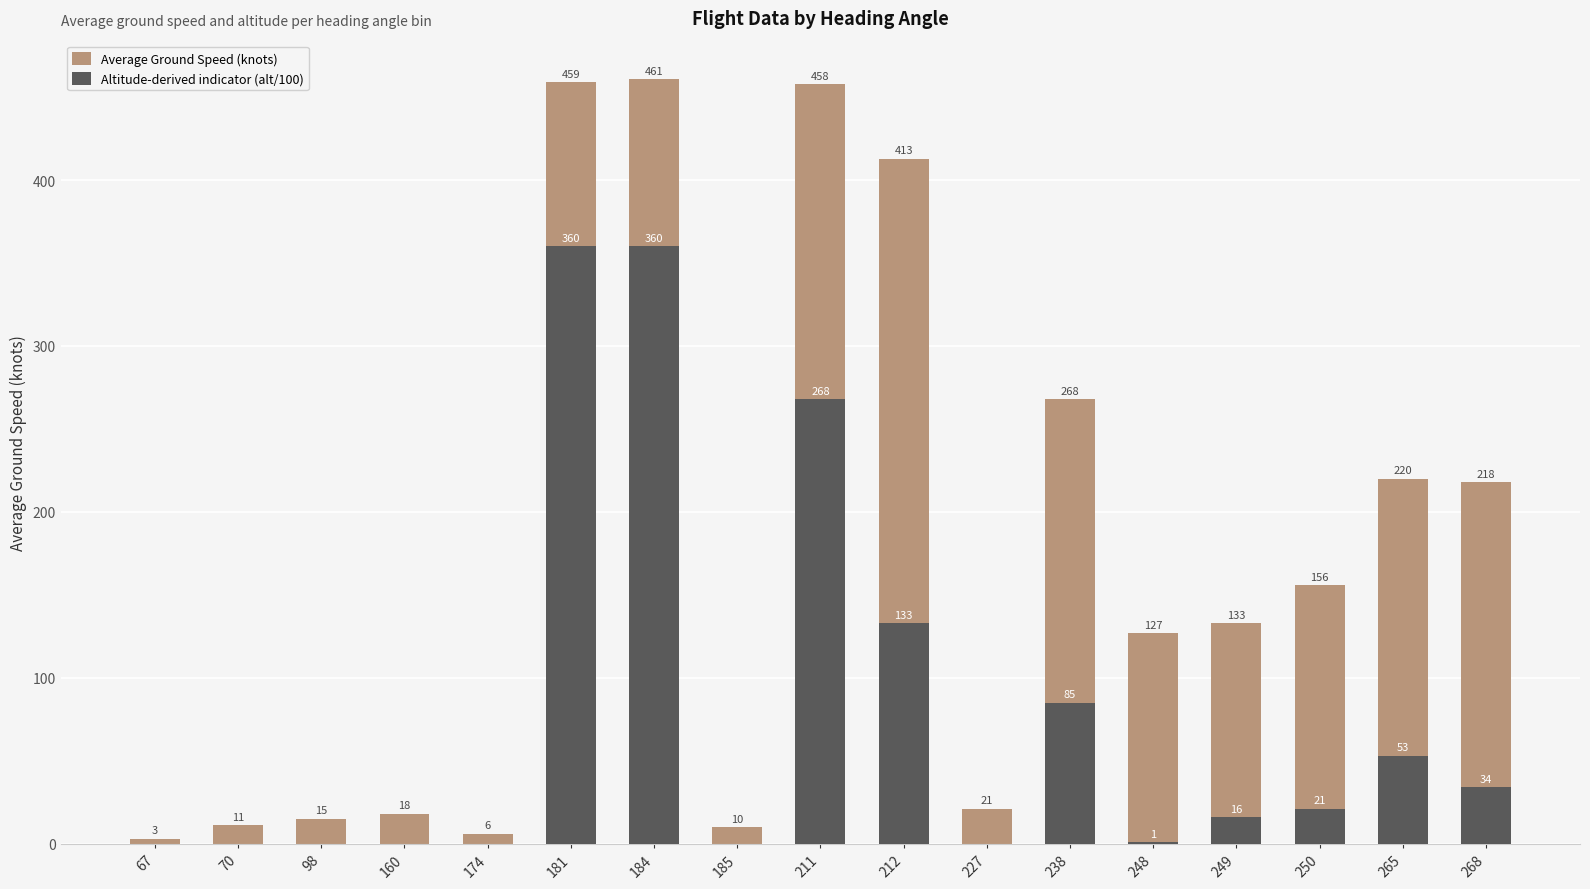

Is it true that Altitude-derived indicator (alt/100) equals 0 at 98?

True